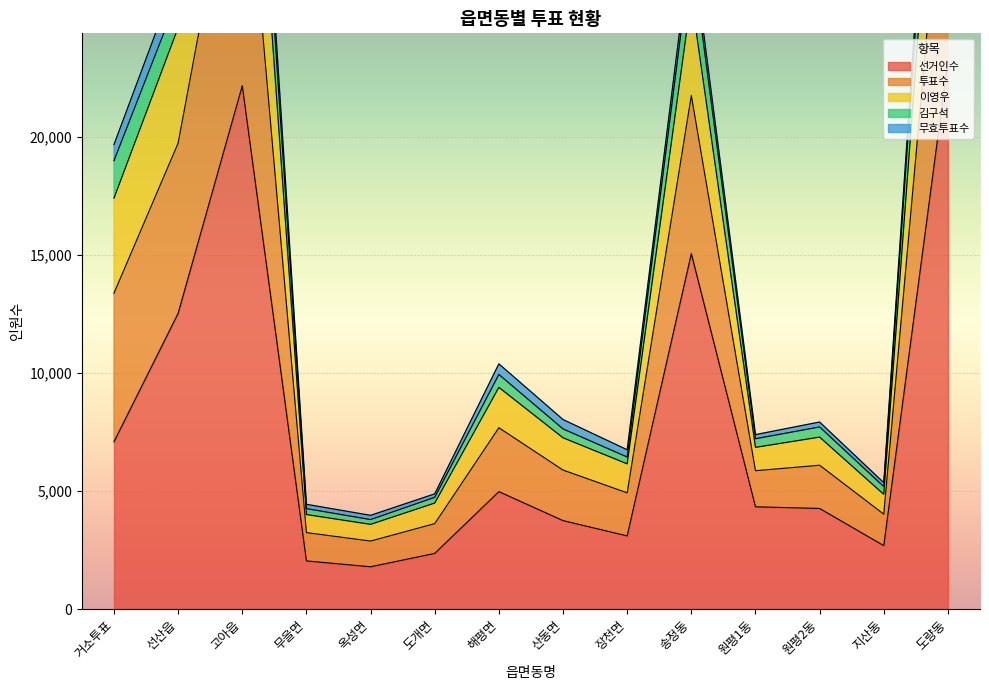

The 선거인수 series shows 38370 at 도량동. True or false?

False